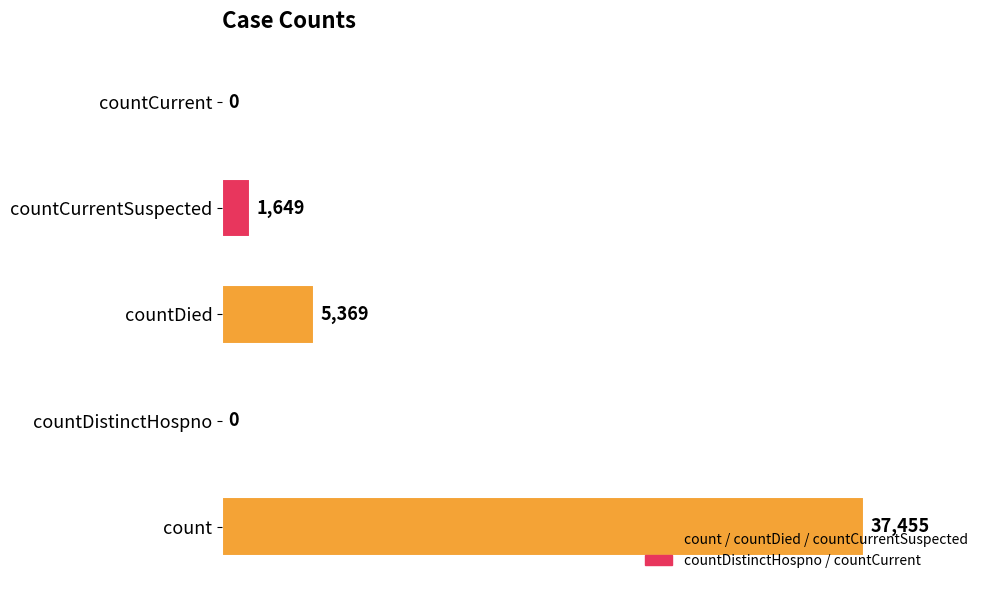

Which has a higher value, countDistinctHospno or countDied?

countDied